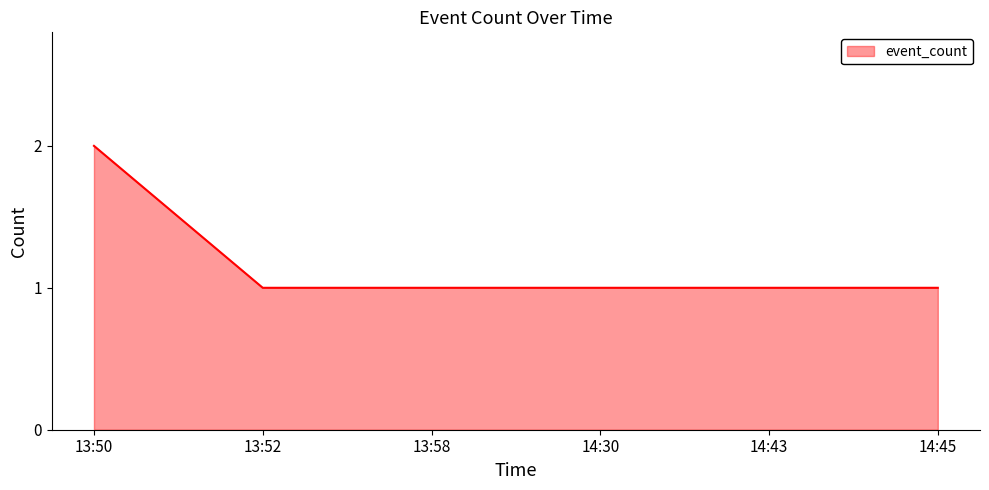

How many values are between 1 and 2?

6